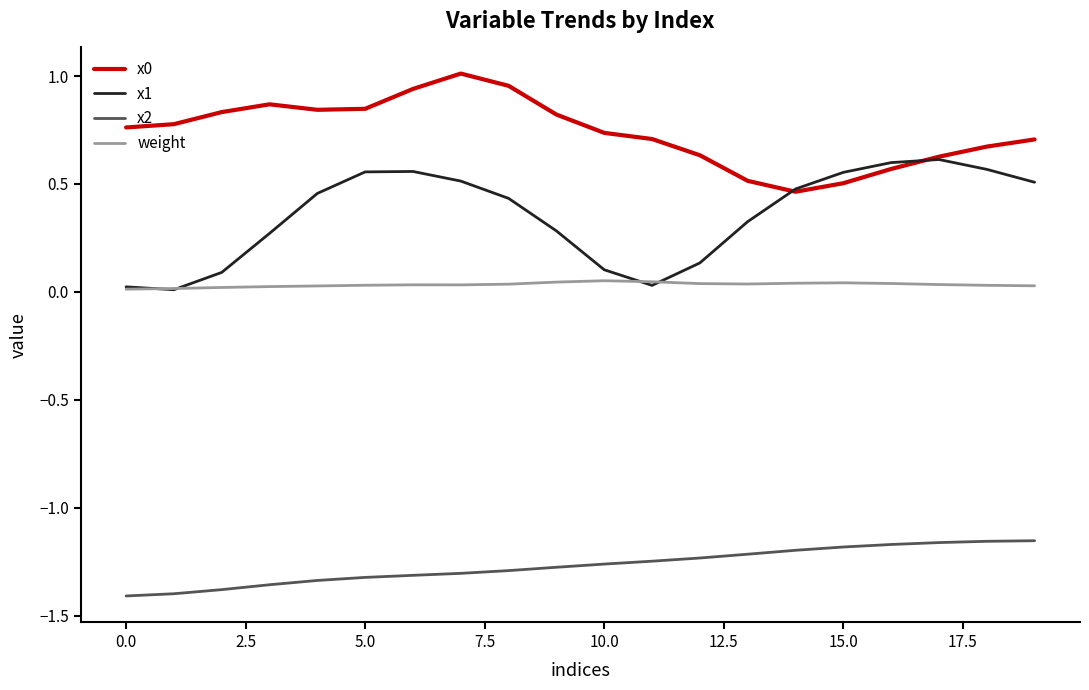

True or false: x1 and x2 cross at least once.

False